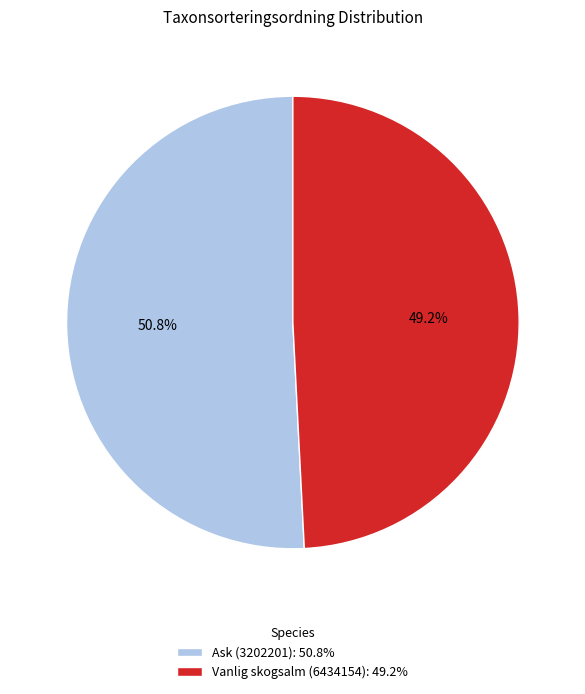

Is there any slice that represents more than half of the pie?

Yes